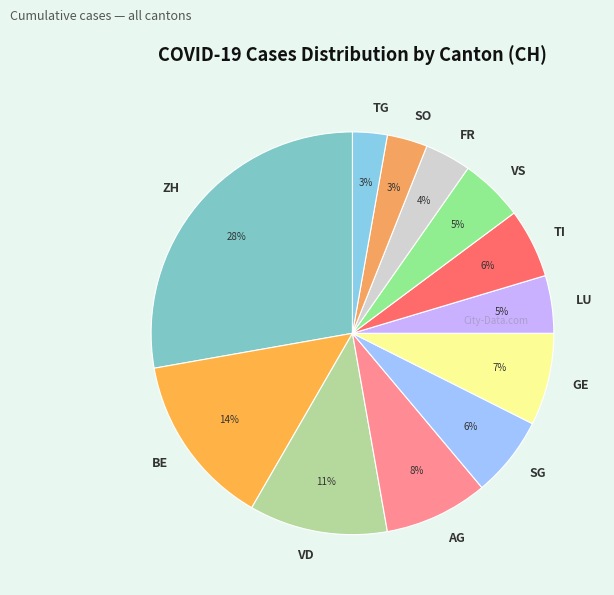

Which slice is the largest?

ZH